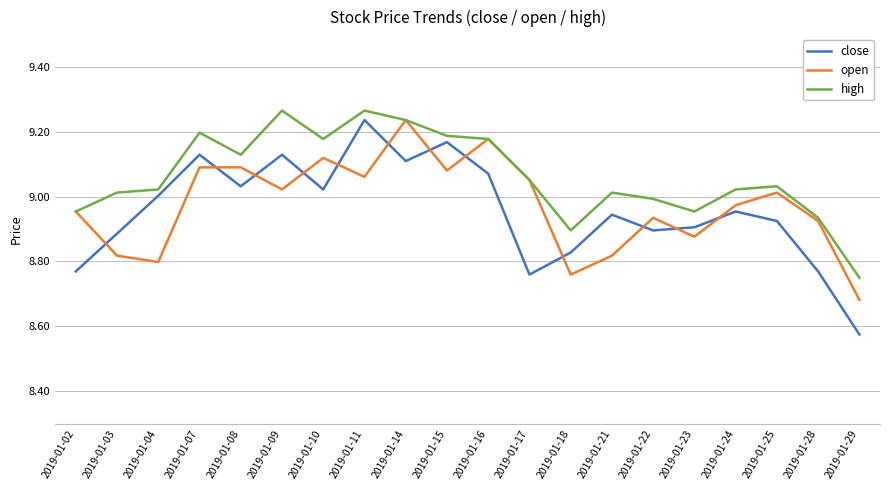

Is this an area chart (filled region under the line)?

No